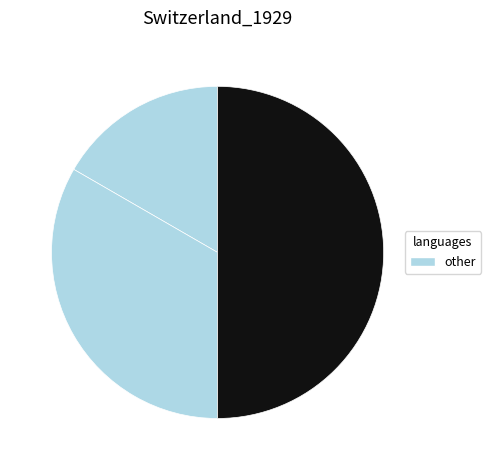

How many slices are in this pie chart?

3